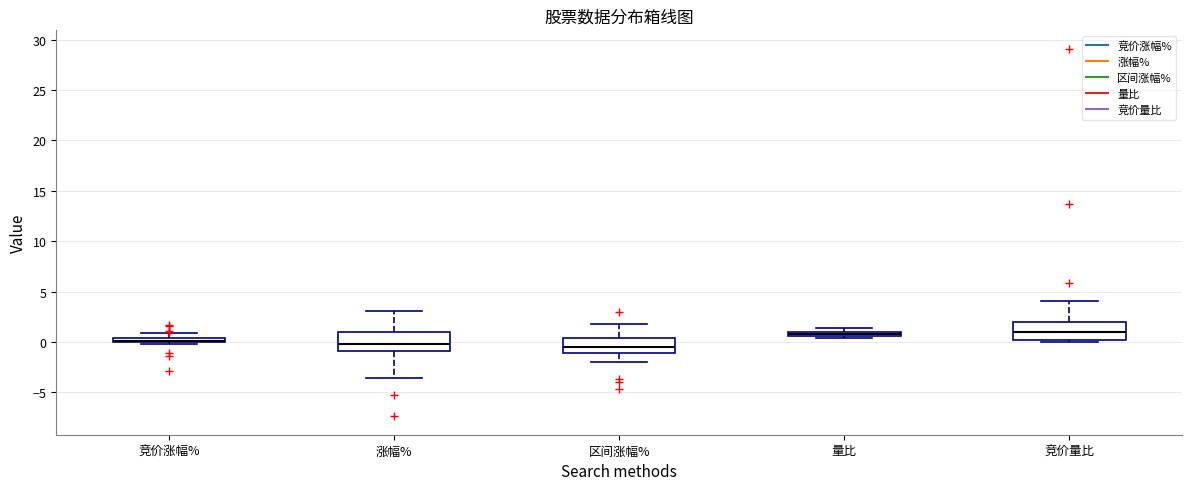

Where is the lower edge of the box for 竞价涨幅% on the y-axis? The values are not printed on the chart, so give them approximately, as read against the axis.

0.0